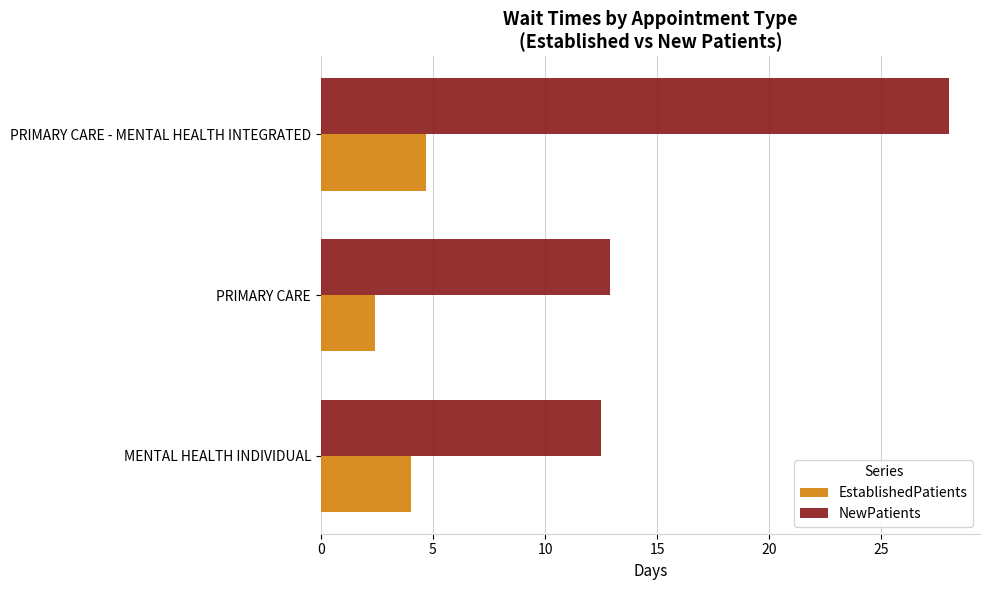

List the series in order of their overall mean, highest first.

NewPatients, EstablishedPatients